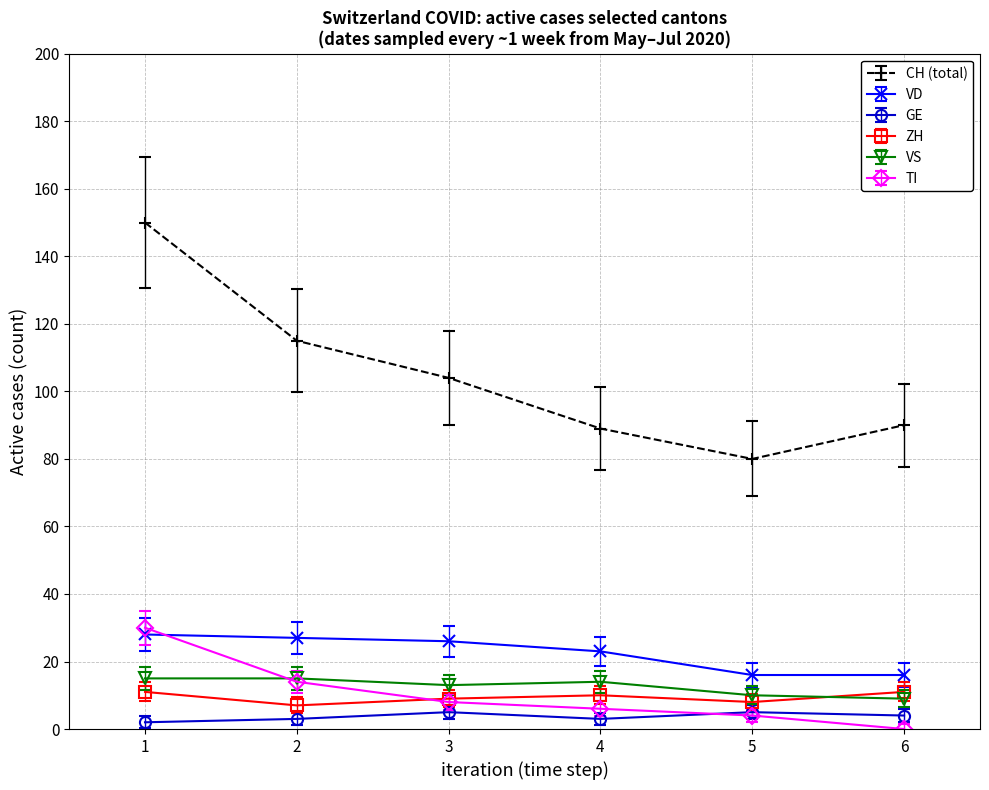

Which series changed the most between 1 and 3?

CH (total)